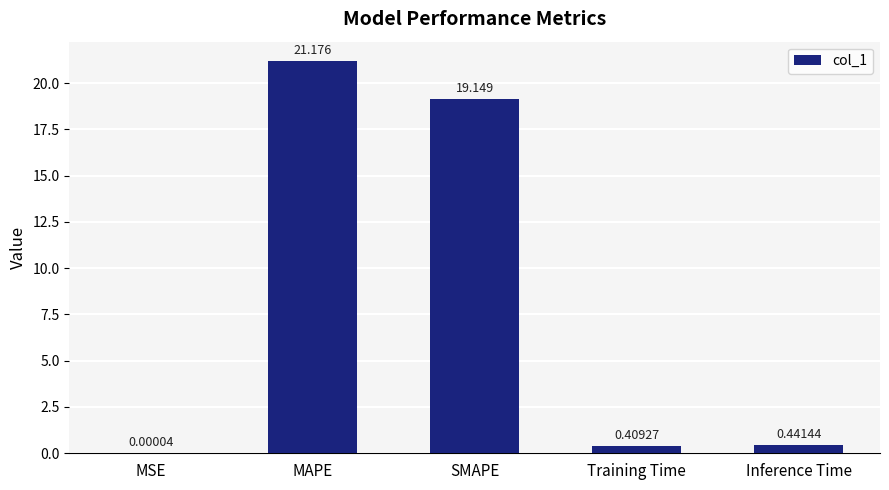

What is the difference between the values at SMAPE and Inference Time?

18.7